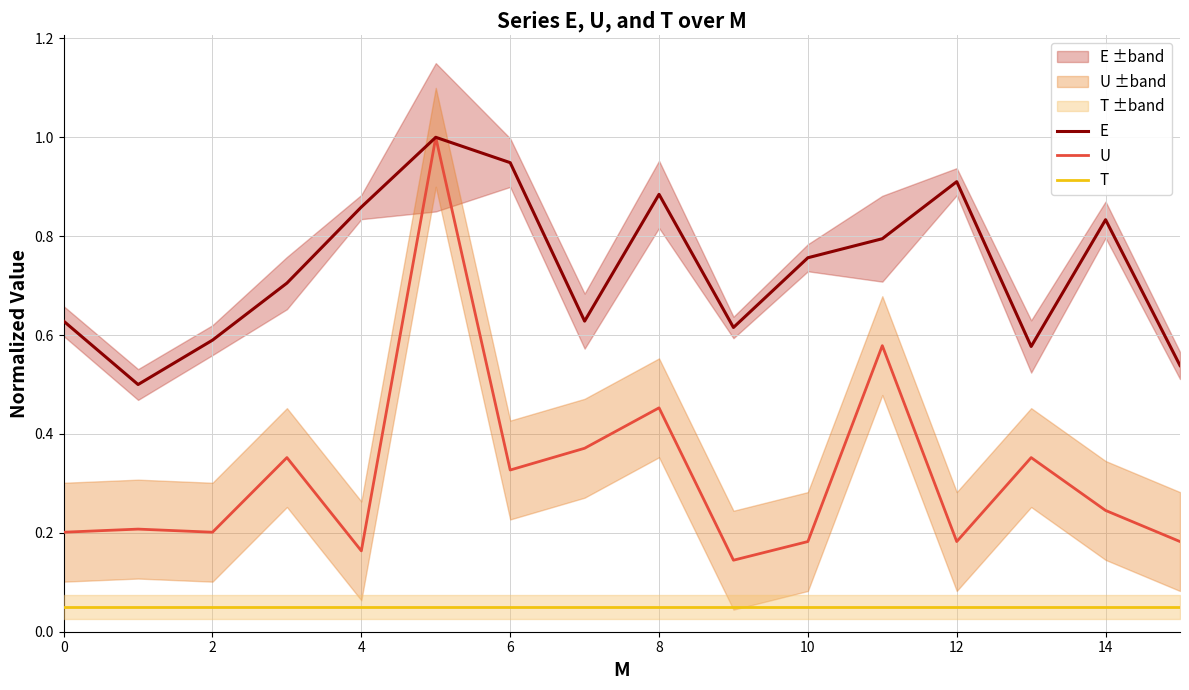

What are all the series names shown in the legend?

E, U, T